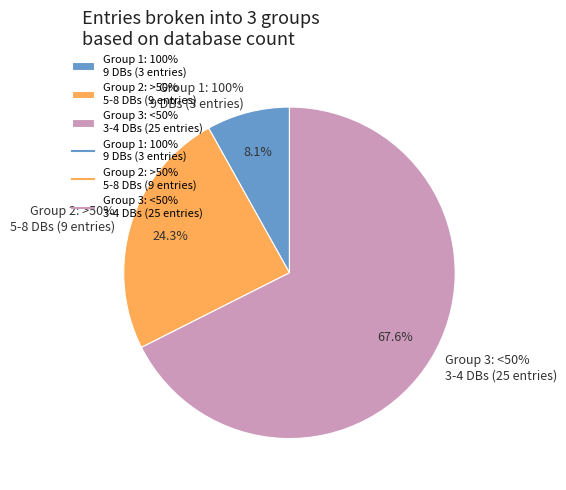

Is there a majority slice in this chart?

Yes